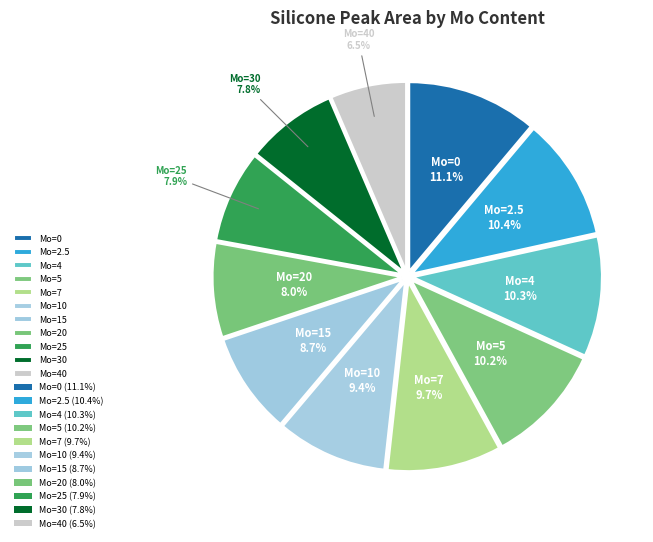

Does any single category account for the majority?

No